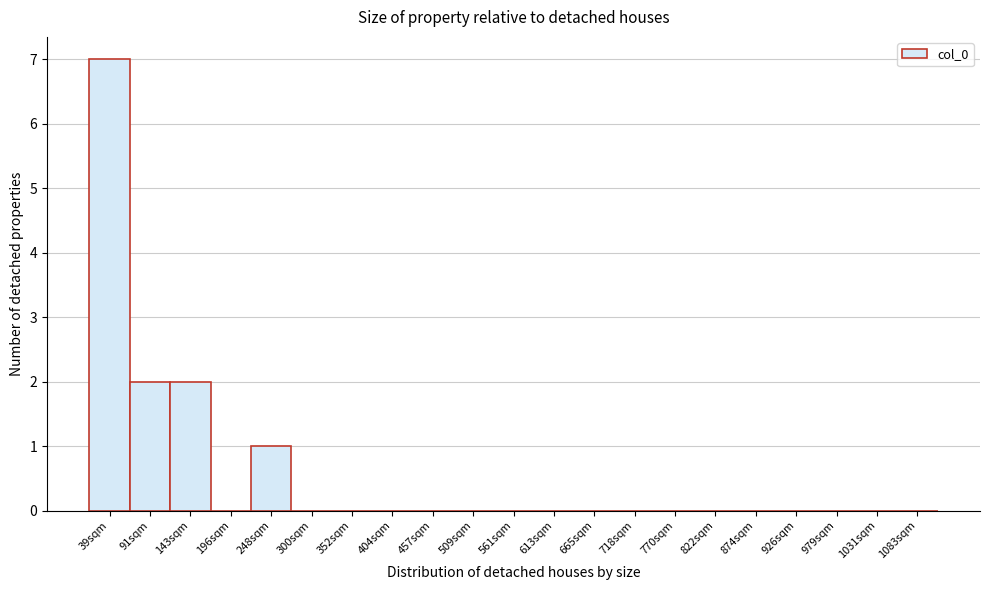

Reading left to right, transcribe all the data shown in this chart.

39sqm=7	91sqm=2	143sqm=2	196sqm=0	248sqm=1	300sqm=0	352sqm=0	404sqm=0	457sqm=0	509sqm=0	561sqm=0	613sqm=0	665sqm=0	718sqm=0	770sqm=0	822sqm=0	874sqm=0	926sqm=0	979sqm=0	1031sqm=0	1083sqm=0